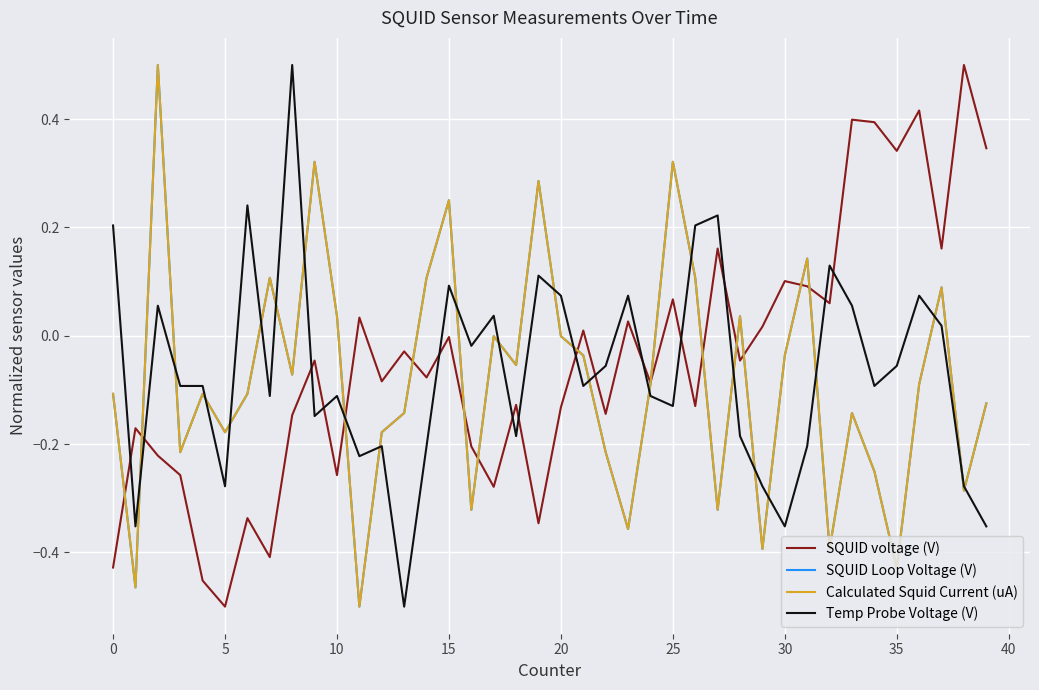

True or false: Temp Probe Voltage (V) and SQUID voltage (V) cross at least once.

True